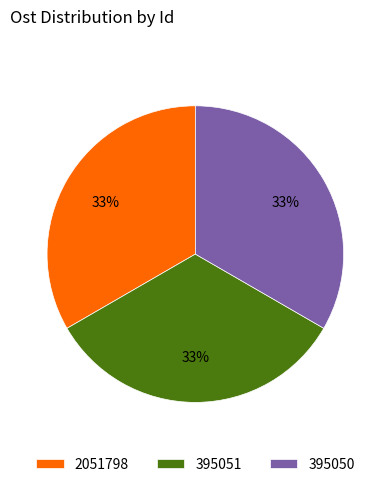

True or false: 2051798 accounts for 33% of the total.

True